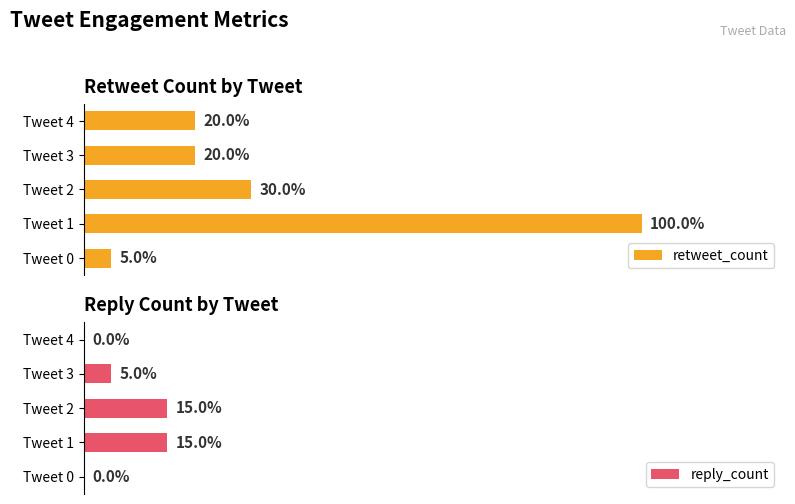

Which series has the widest spread of values?

retweet_count